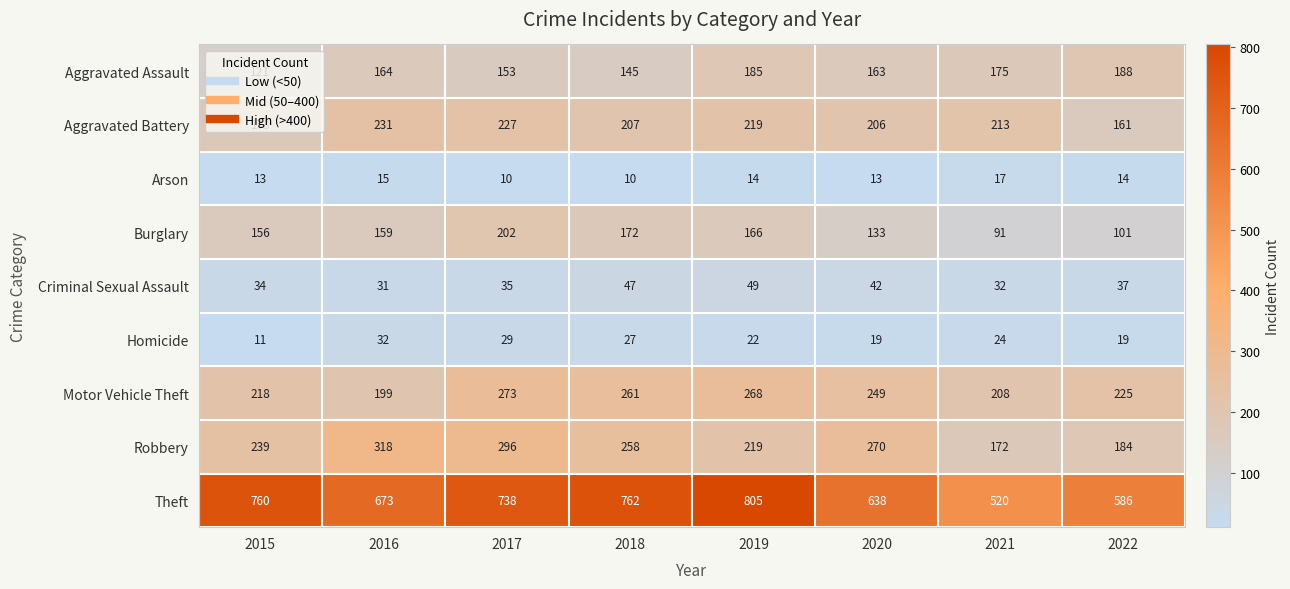

What is the difference between the maximum and minimum values in the Homicide series?

21